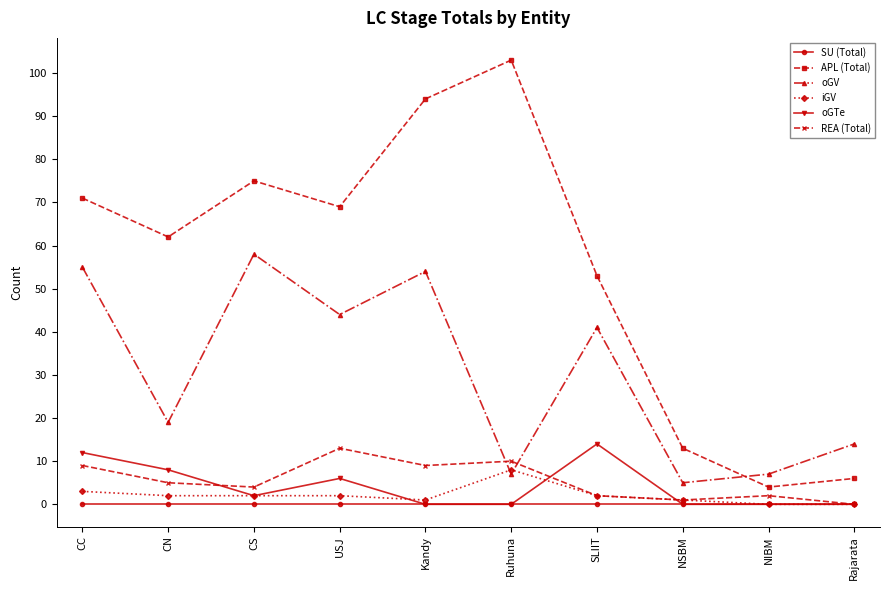

Does the chart display data point markers on the line(s)?

Yes